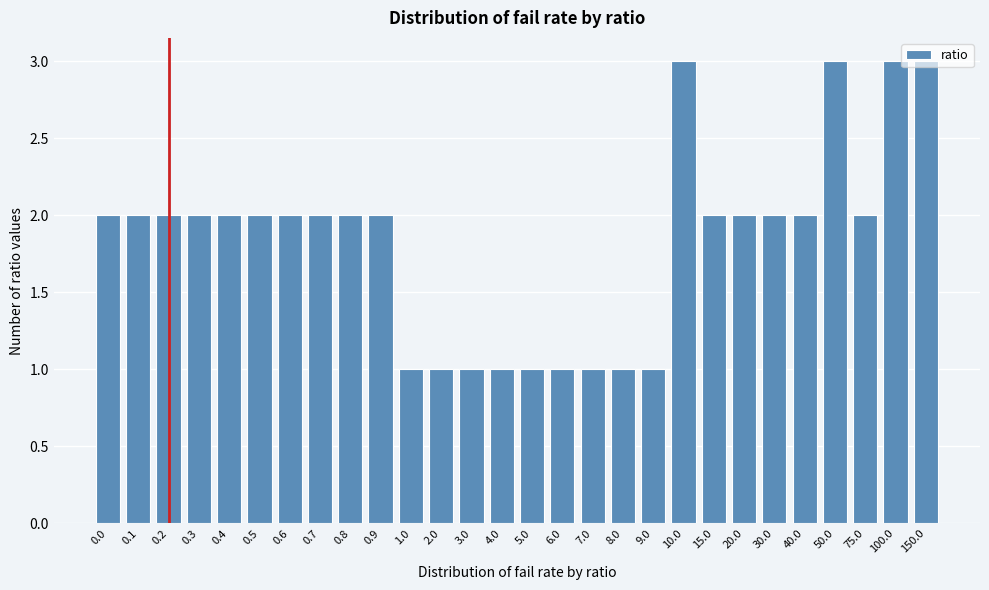

What is the ratio of the value at 6.0 to the value at 0.6?

0.5